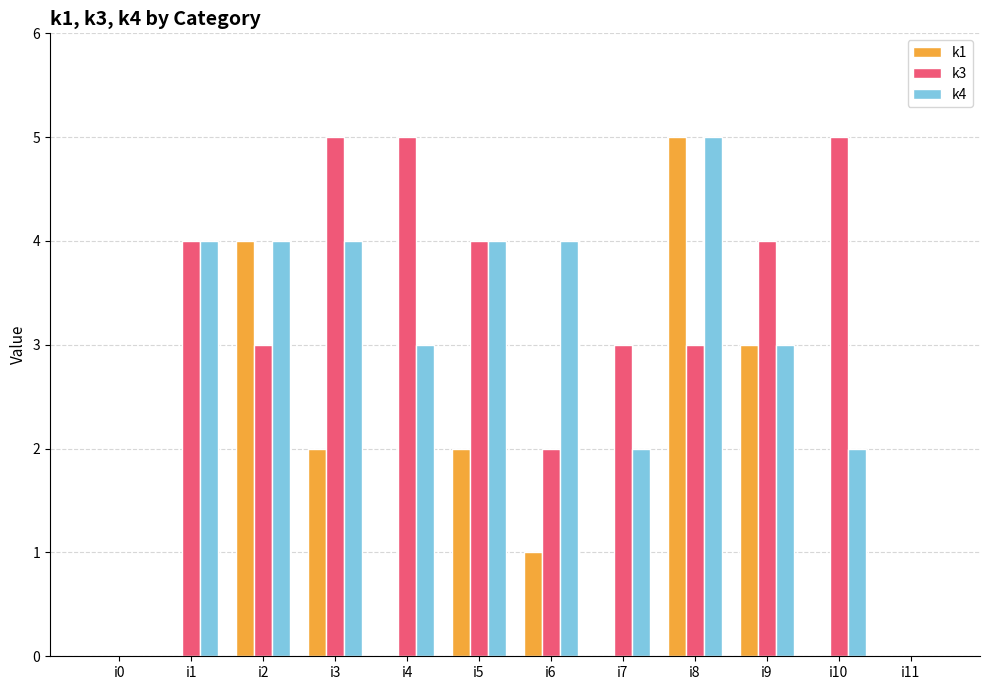

What is the sum of the k1 values at i5 and i2?

6